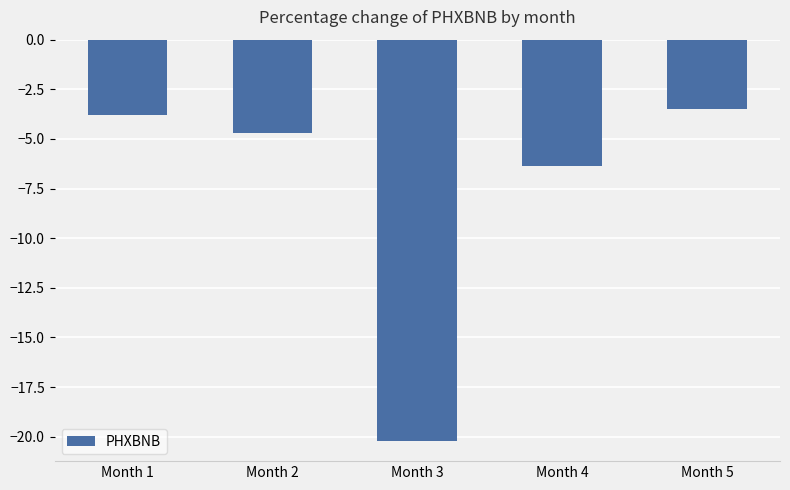

What is the value of the 1st bar from the left?

-3.8